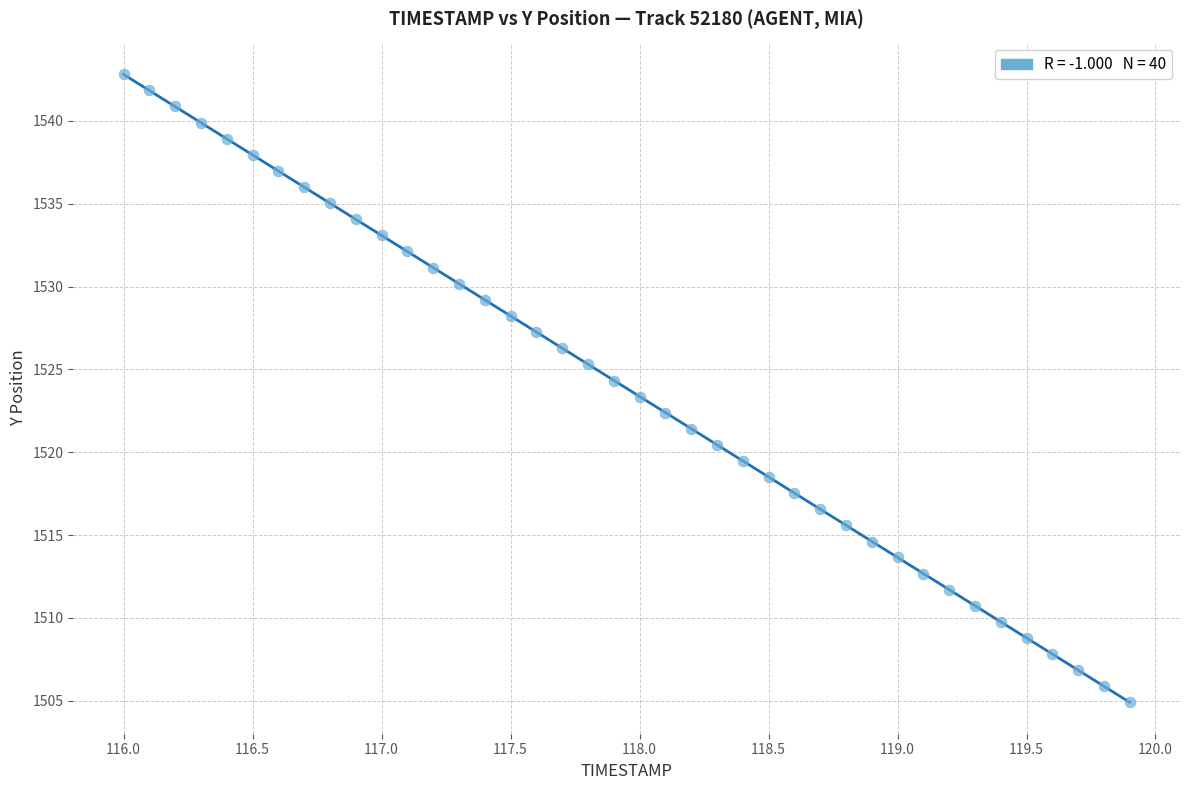

What is the range of Y values (max minus min)?

37.9